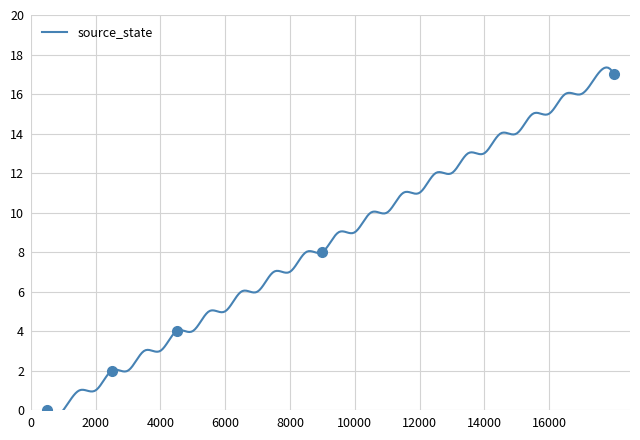

What is the difference between the maximum and minimum values?

17